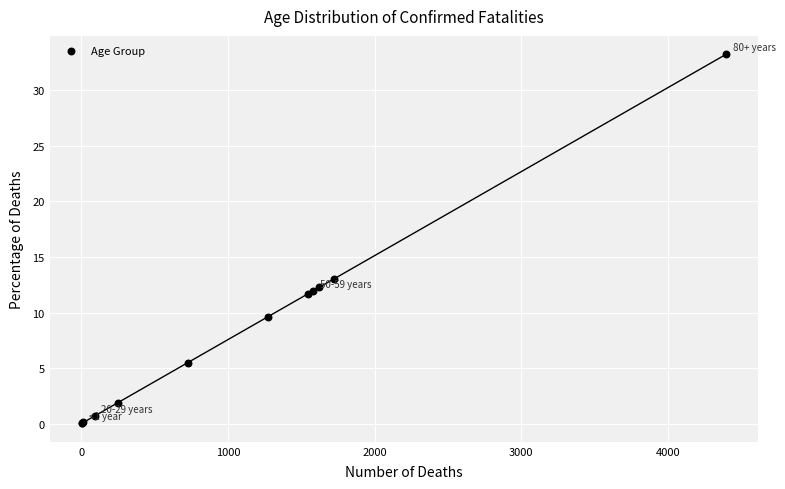

What Y value in the scatter plot is closest to 16?

13.0